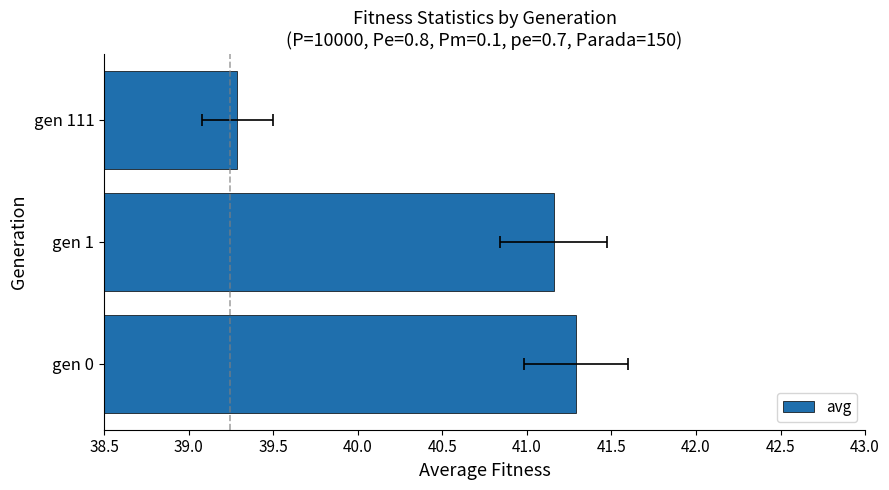

What is the sum of all values?

121.7